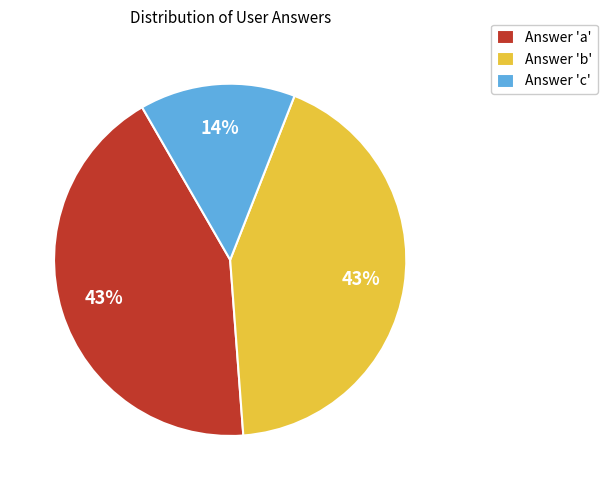

Which slice is the smallest?

Answer 'c'